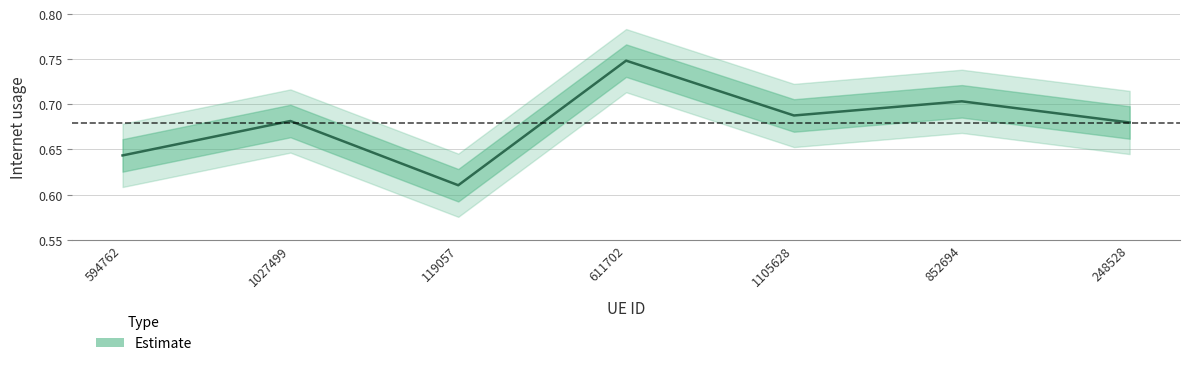

Which label corresponds to the smallest value in the chart?

119057